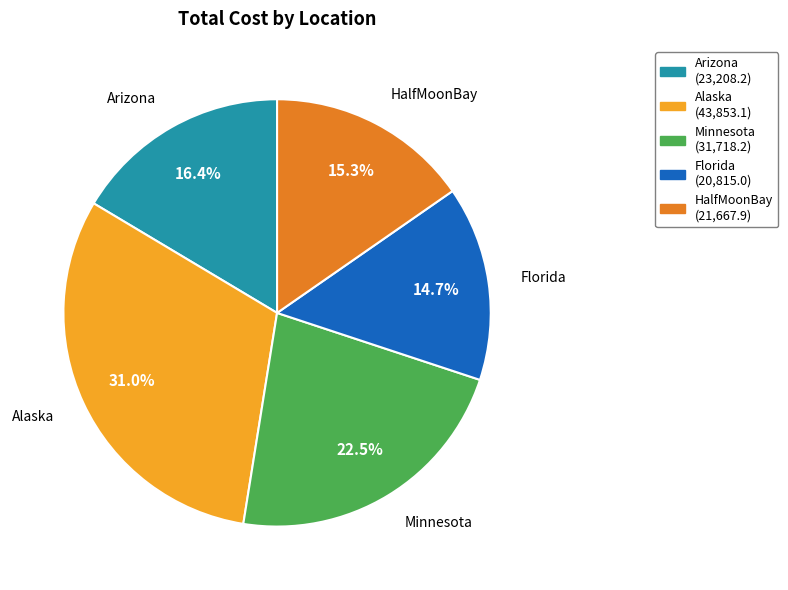

What is the largest slice in the pie chart?

Alaska